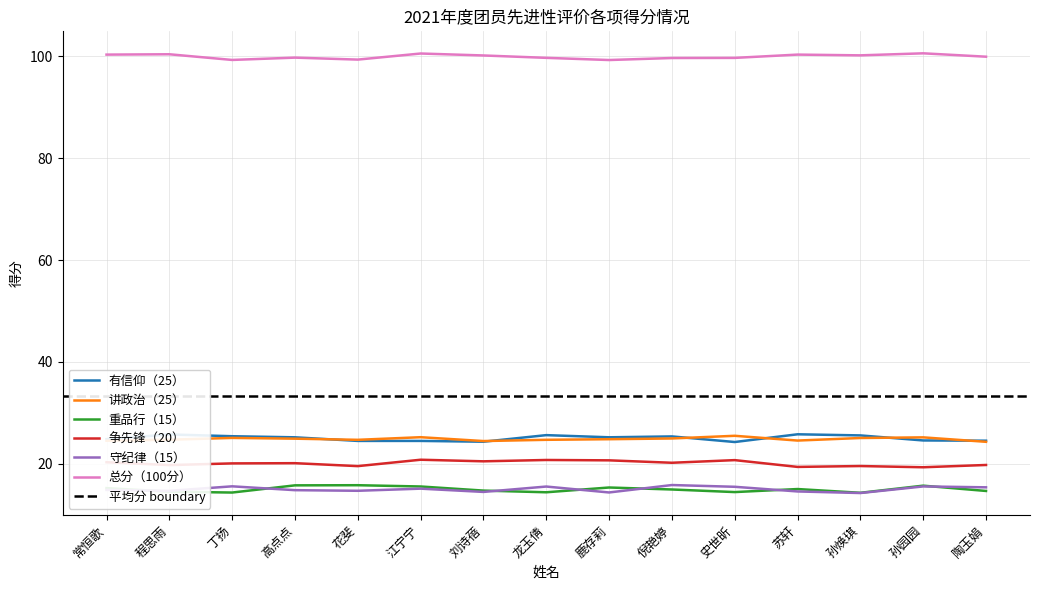

What is the highest value of the 重品行（15） series?

15.7